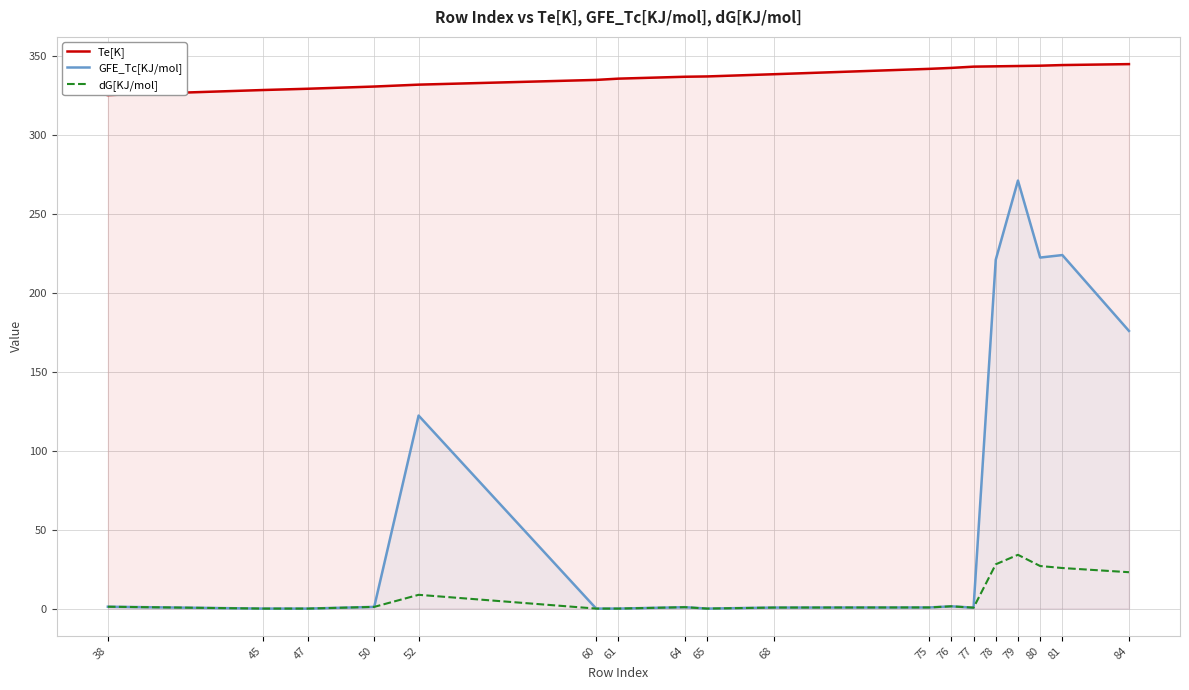

List the series in order of their peak value, lowest first.

dG[KJ/mol], GFE_Tc[KJ/mol], Te[K]